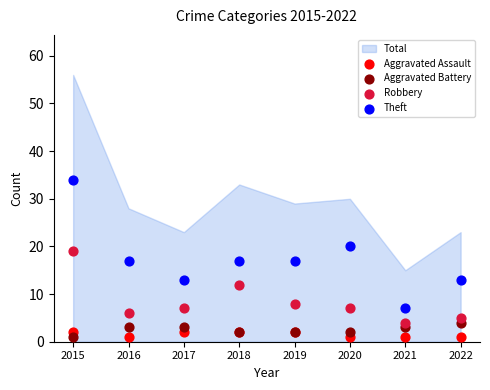

Which series contains the highest Y value?

Theft